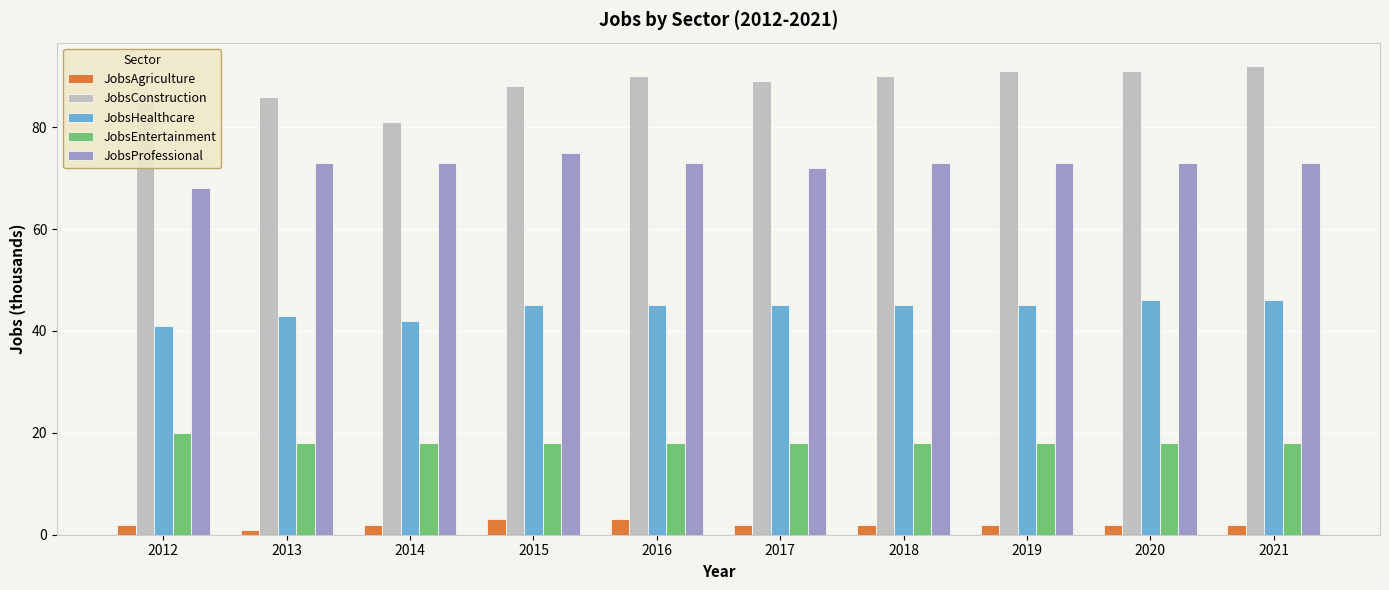

Which series has the largest total across all categories?

JobsConstruction